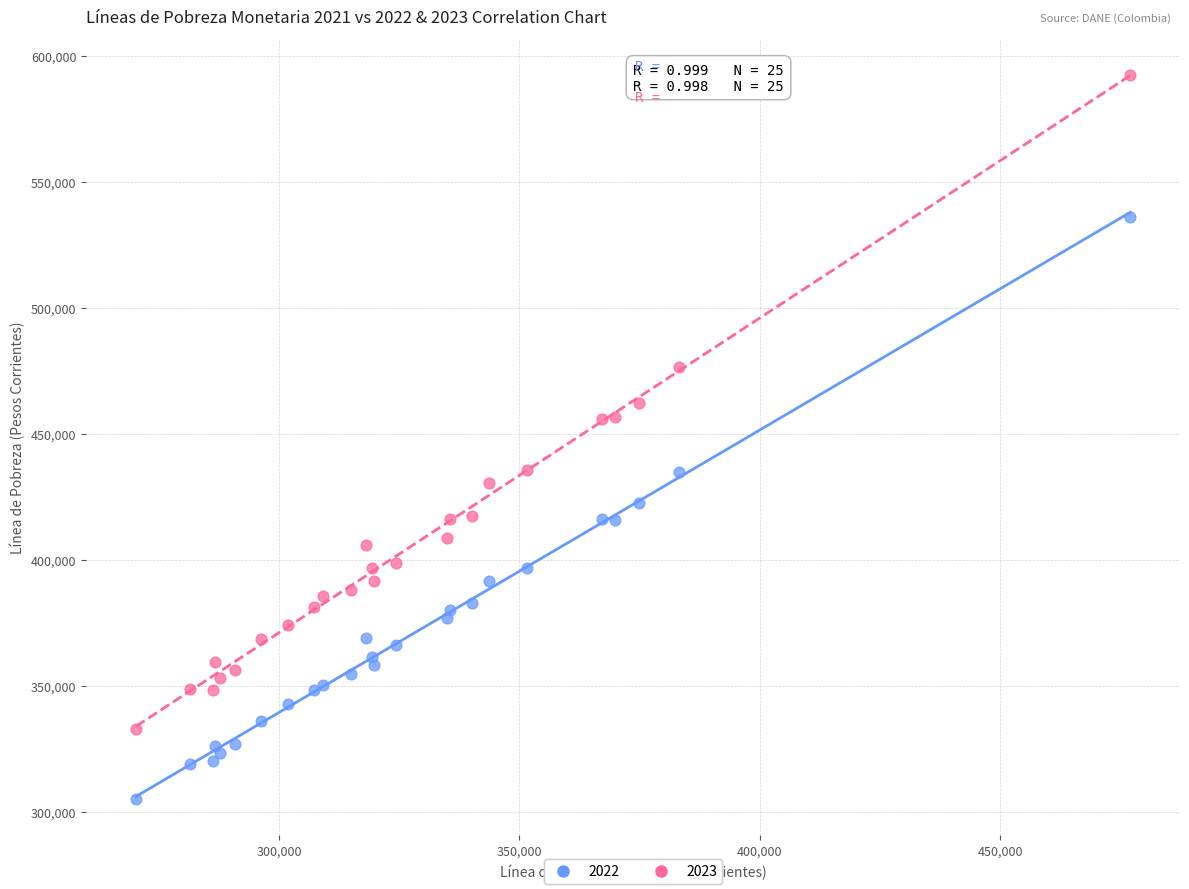

Which series contains the highest Y value?

2023